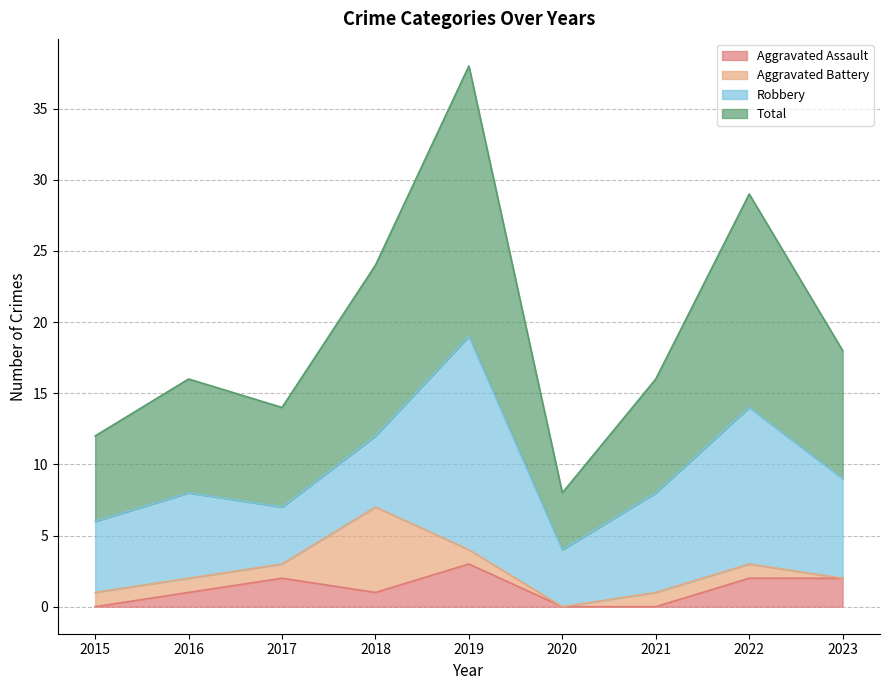

Where does the Total series first go above 16?

2018